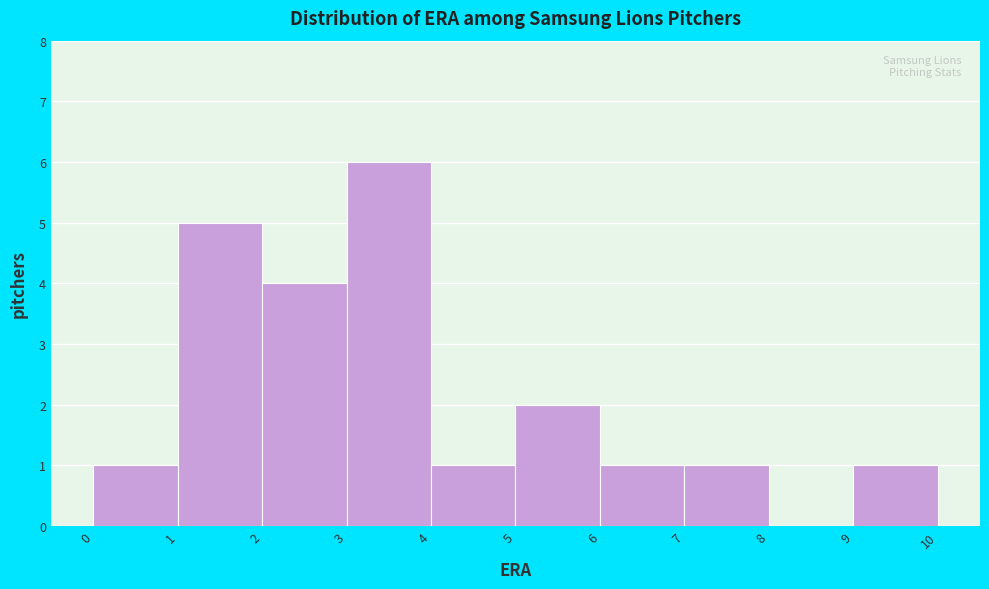

Which range on the x-axis has the tallest bar?

3 to 4